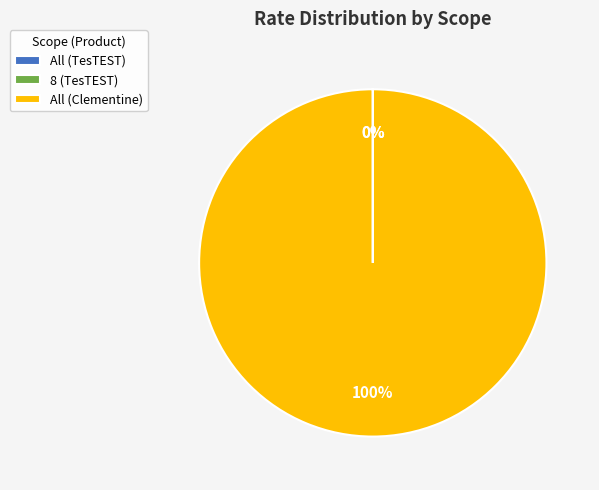

Does All (Clementine) account for over 50% of the chart?

Yes